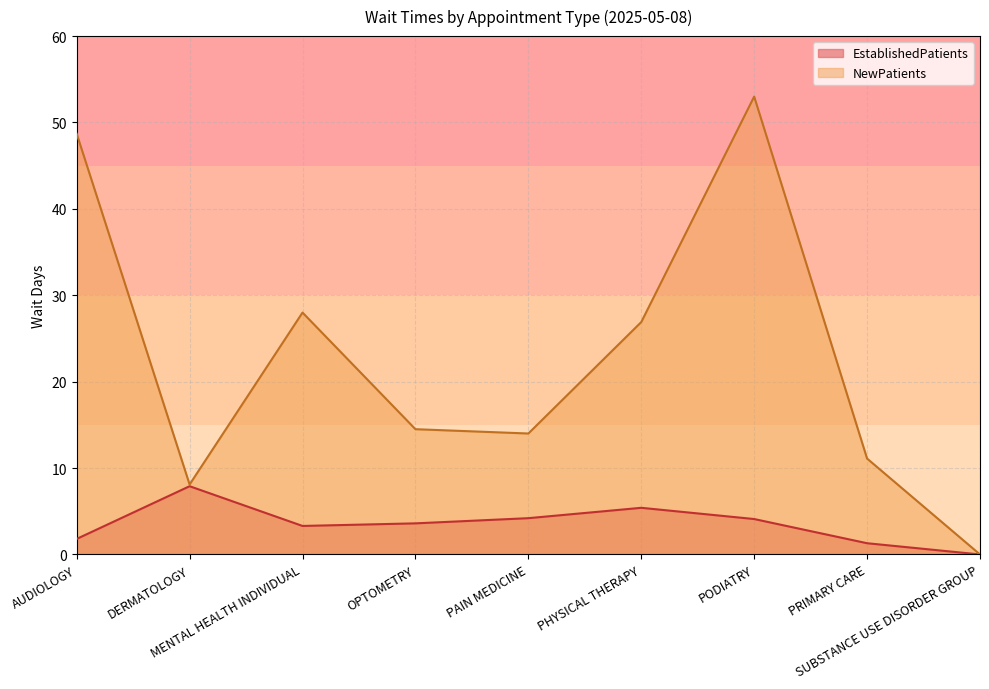

True or false: EstablishedPatients and NewPatients cross at least once.

False